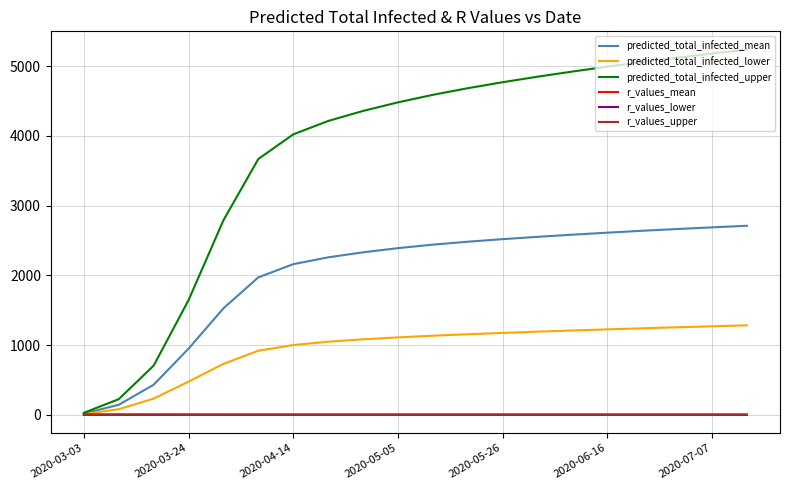

Which series has the largest range (max minus min)?

predicted_total_infected_upper